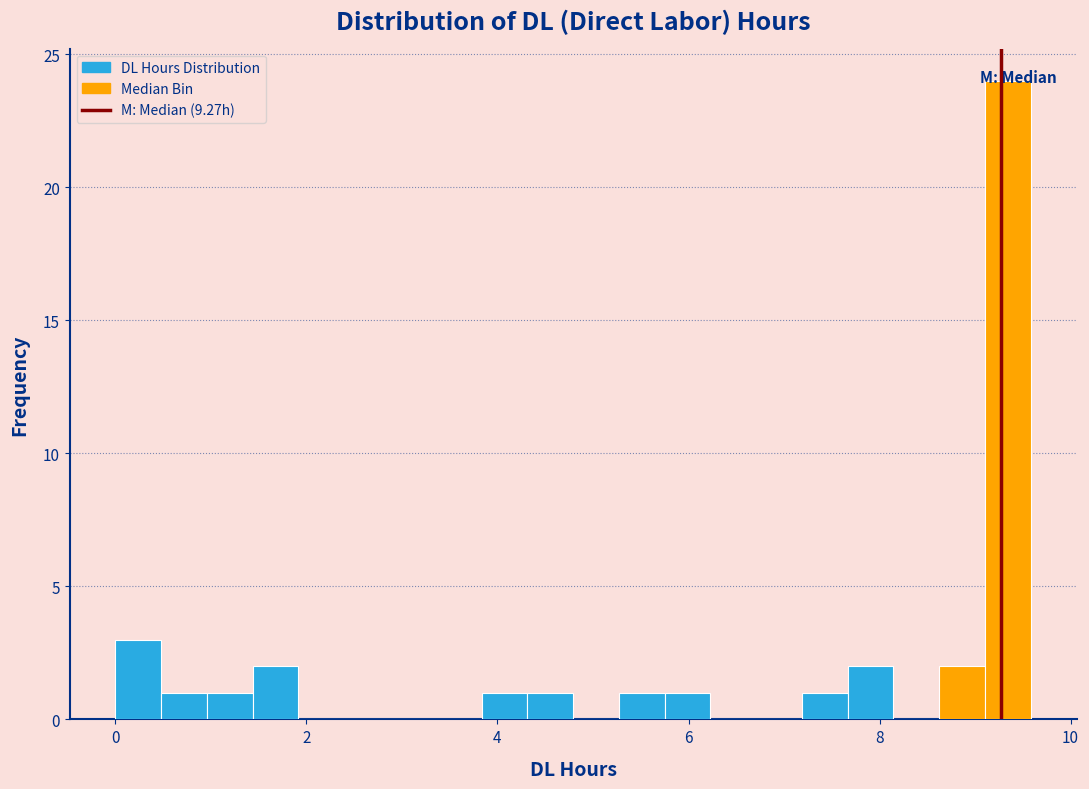

Around what value on the x-axis is the tallest bar? Give the approximate position of its centre, as read against the axis.

9.4